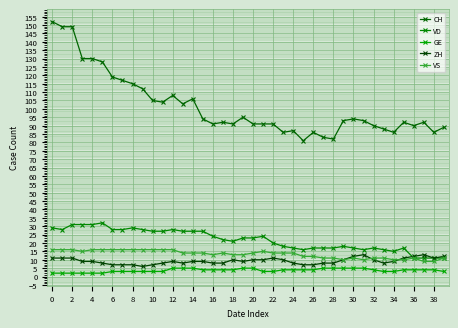

Is this an area chart (filled region under the line)?

No